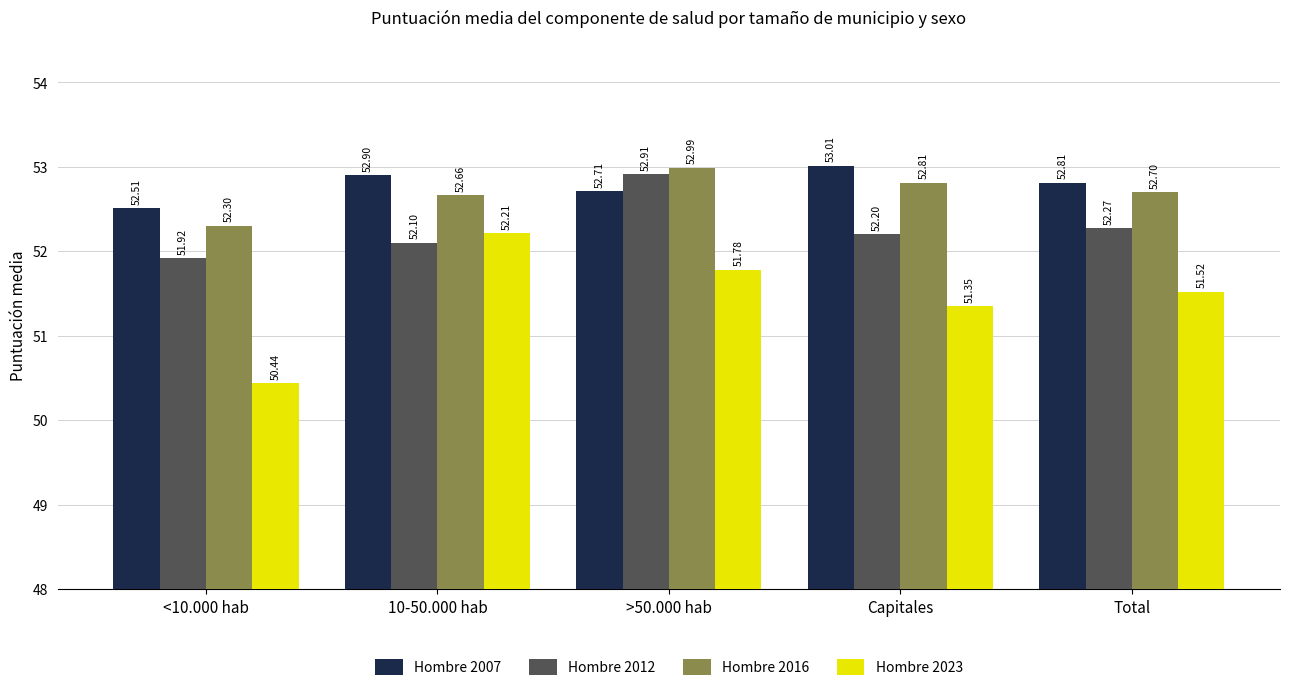

What is the difference between the highest and lowest values at Capitales?

1.7